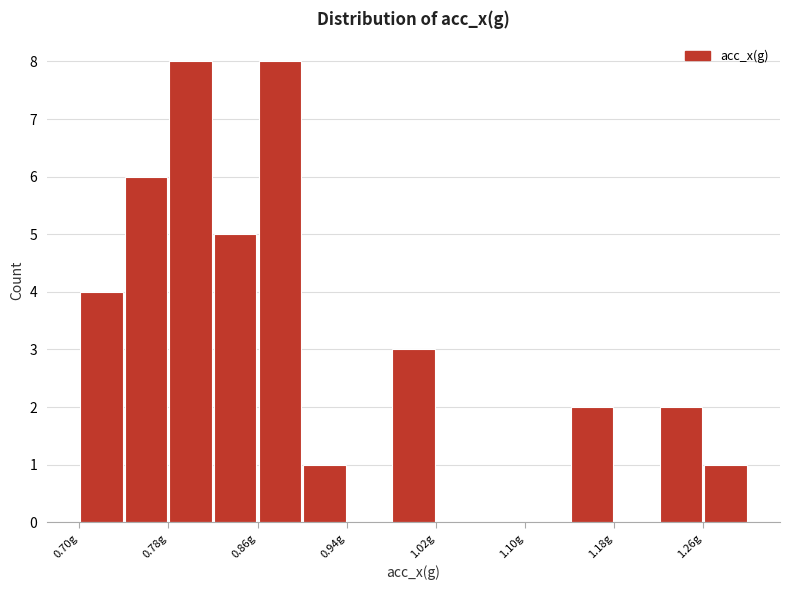

Reading left to right, list every bar in this chart as the range it spans on the x-axis followed by its height. Neither the bar edges nor the heights are printed on the chart, so give them approximately, as read against the axes.

0.70 to 0.74: 4
0.74 to 0.78: 6
0.78 to 0.82: 8
0.82 to 0.86: 5
0.86 to 0.90: 8
0.90 to 0.94: 1
0.94 to 0.98: 0
0.98 to 1.02: 3
1.02 to 1.06: 0
1.06 to 1.10: 0
1.10 to 1.14: 0
1.14 to 1.18: 2
1.18 to 1.22: 0
1.22 to 1.26: 2
1.26 to 1.30: 1